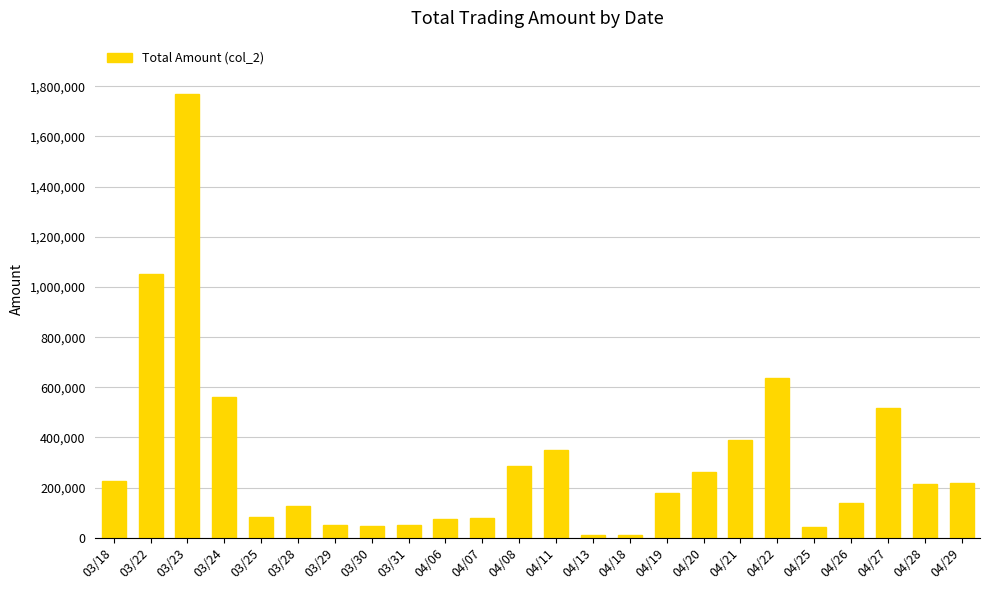

The value at 03/30 is 47900. True or false?

True